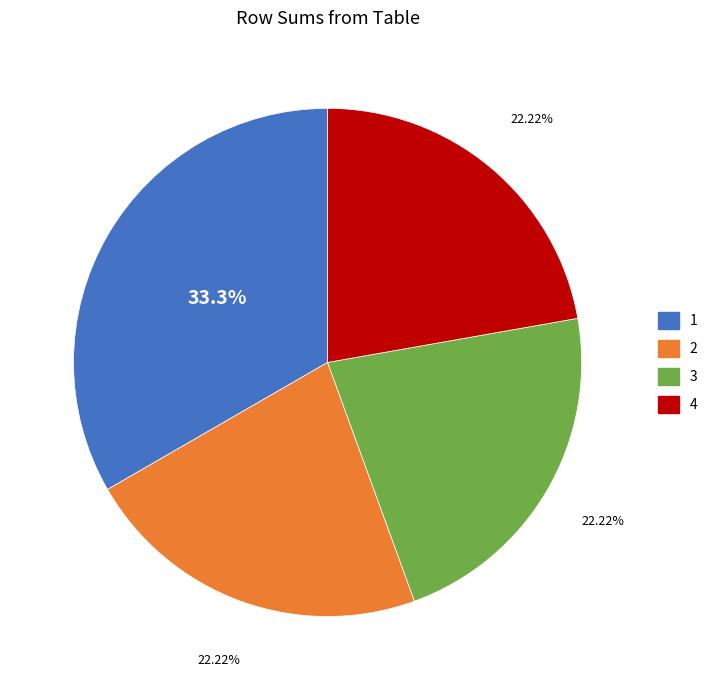

How many slices are in this pie chart?

4